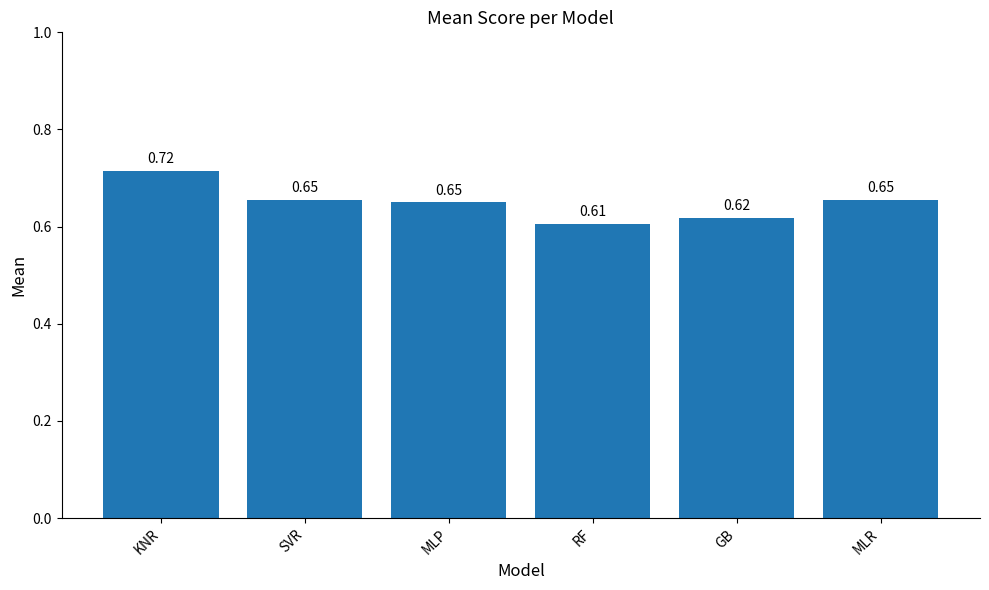

How many values are between 0 and 1?

6